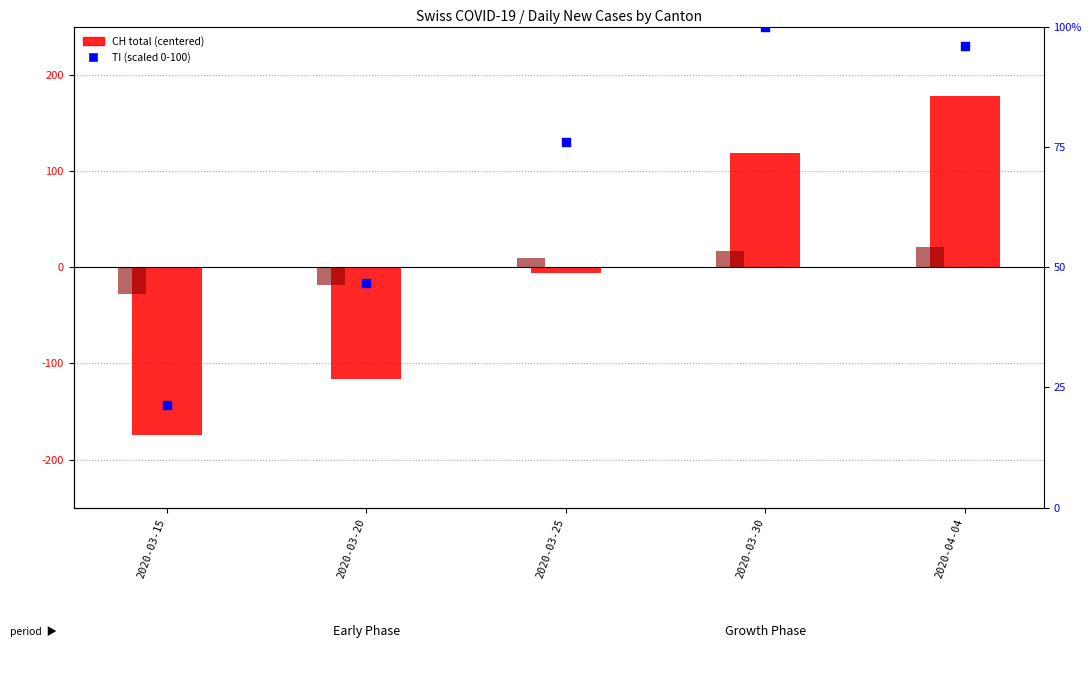

Which series has the widest spread of Y values?

CH total (centered)